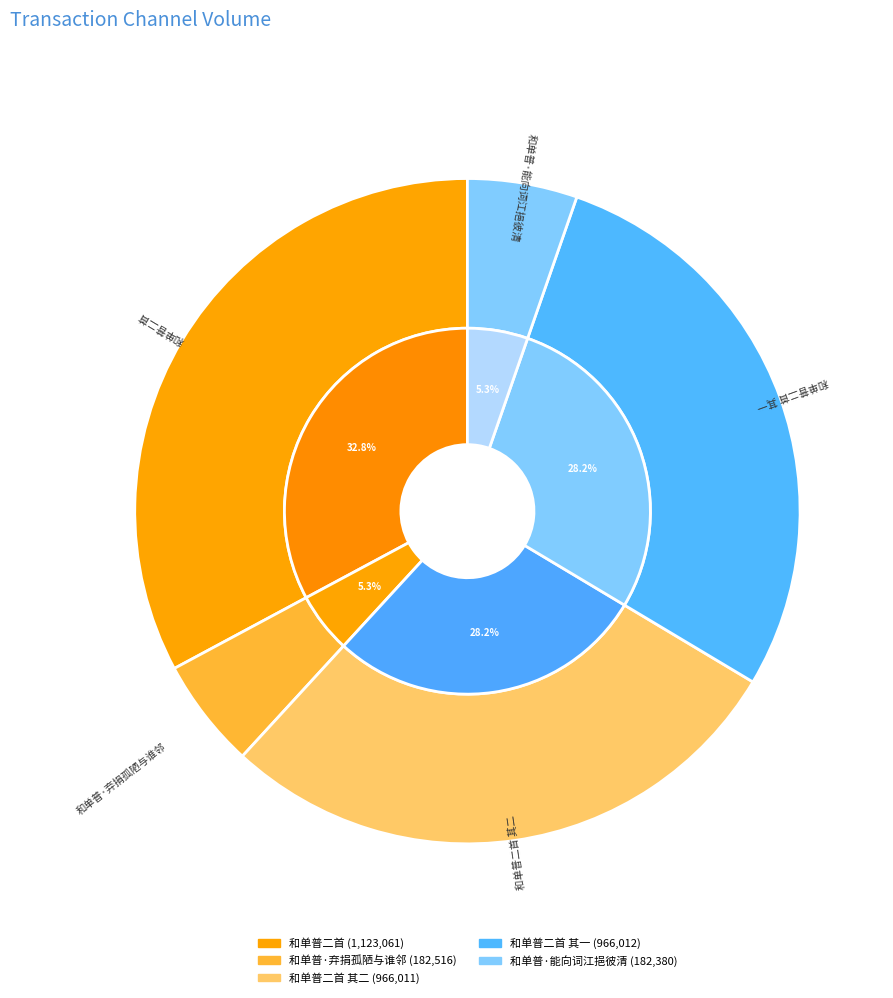

Count the number of slices in the pie.

5